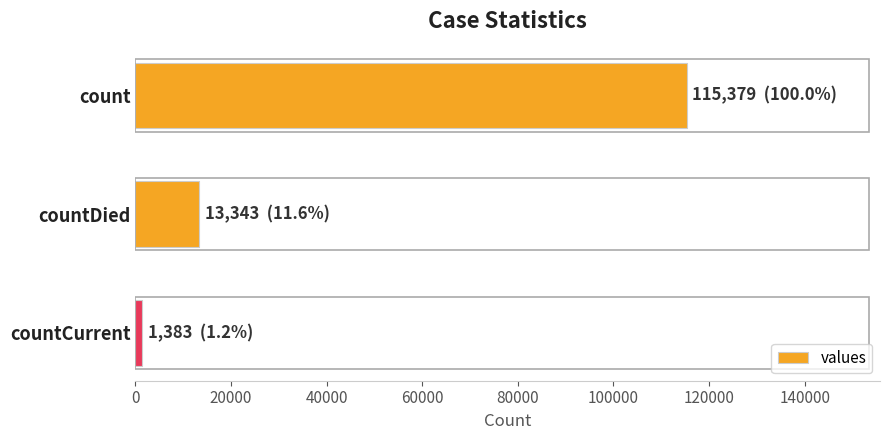

What is the sum of all values?

130105